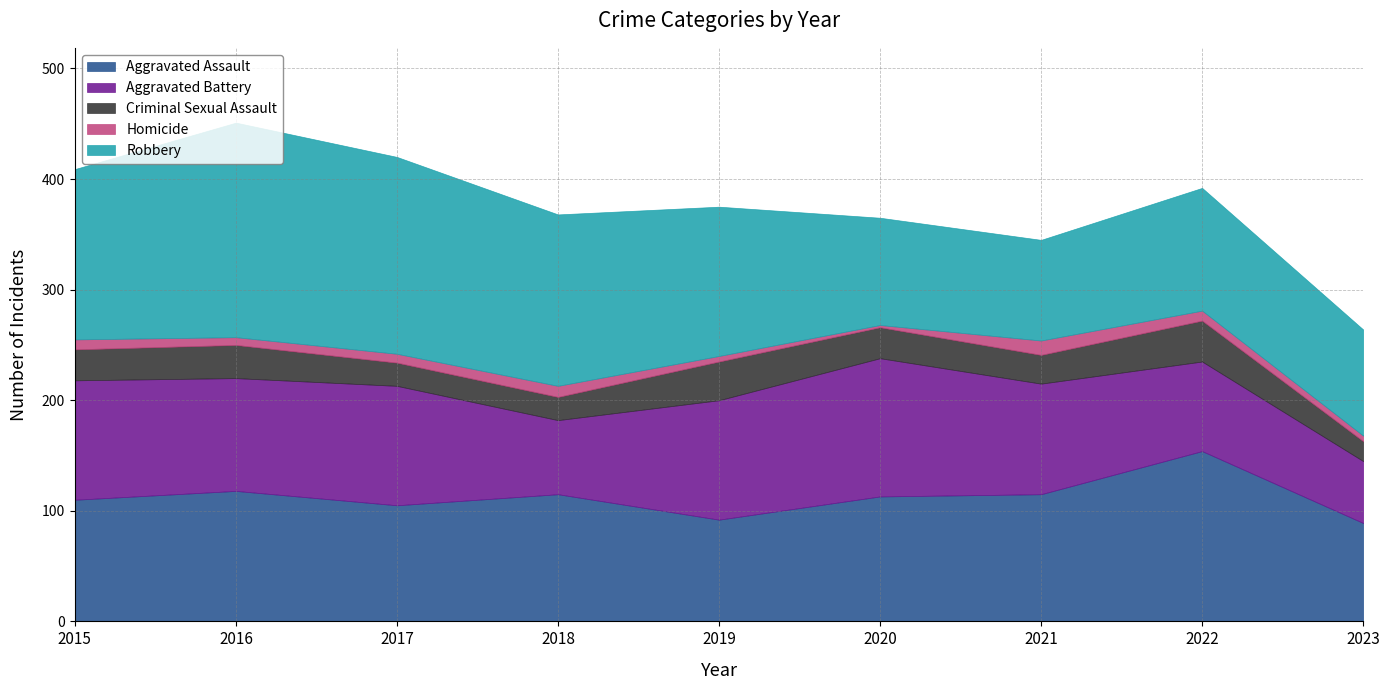

Which series has the largest range (max minus min)?

Robbery